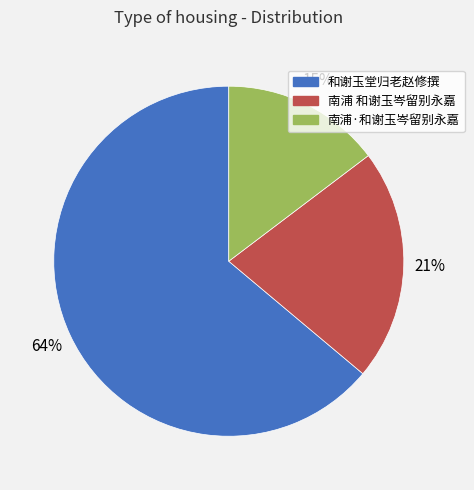

To the nearest percent, what is the combined percentage of 和谢玉堂归老赵修撰 and 南浦·和谢玉岑留别永嘉?

79%